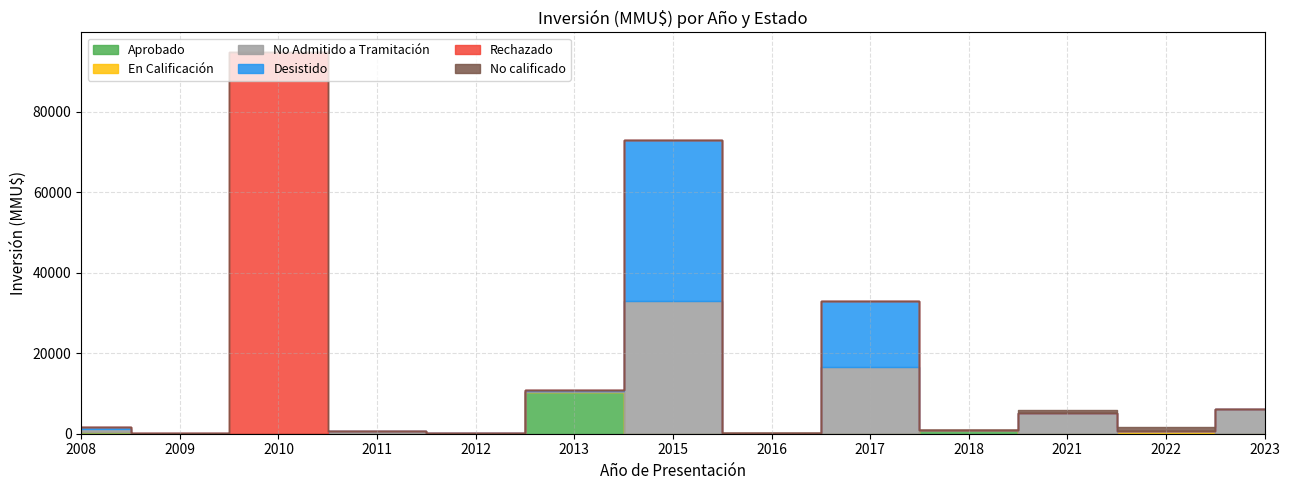

True or false: No calificado has more than 0 interior local peaks.

True